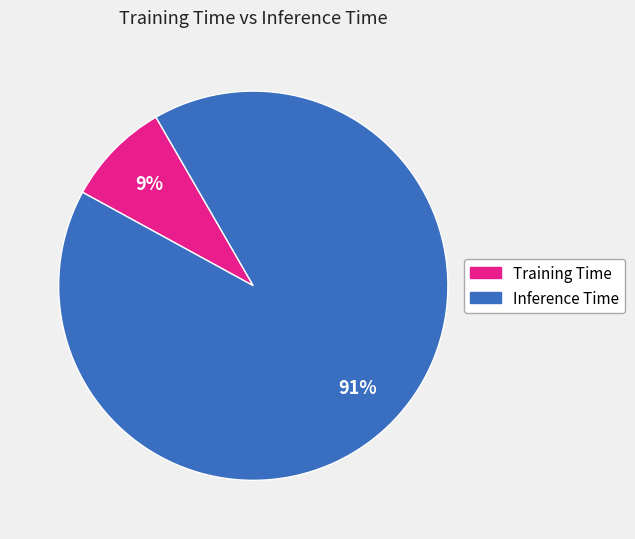

To the nearest percent, what is the combined percentage of Inference Time and Training Time?

100%